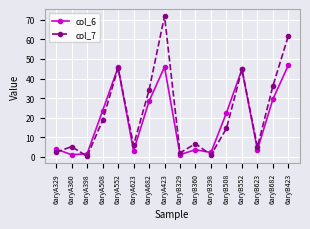

What is the label of the 3rd point from the right?

6aryB623